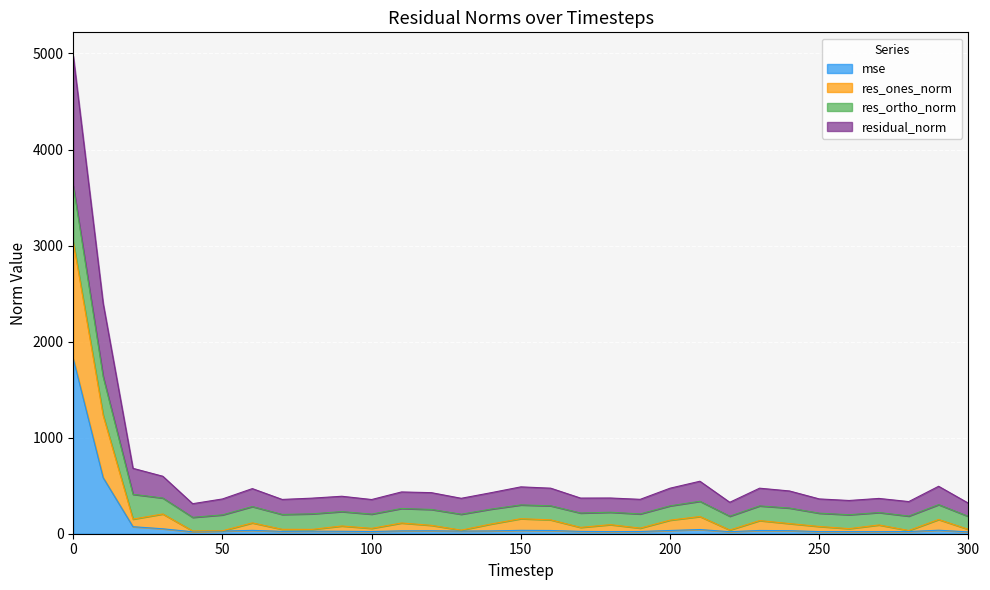

What is the difference between the mse values at 30 and 60?

16.4